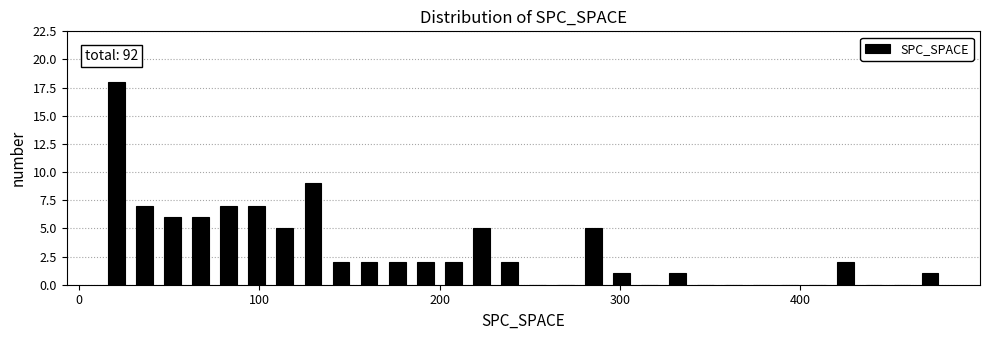

Around what value on the x-axis is the tallest bar? Give the approximate position of its centre, as read against the axis.

20